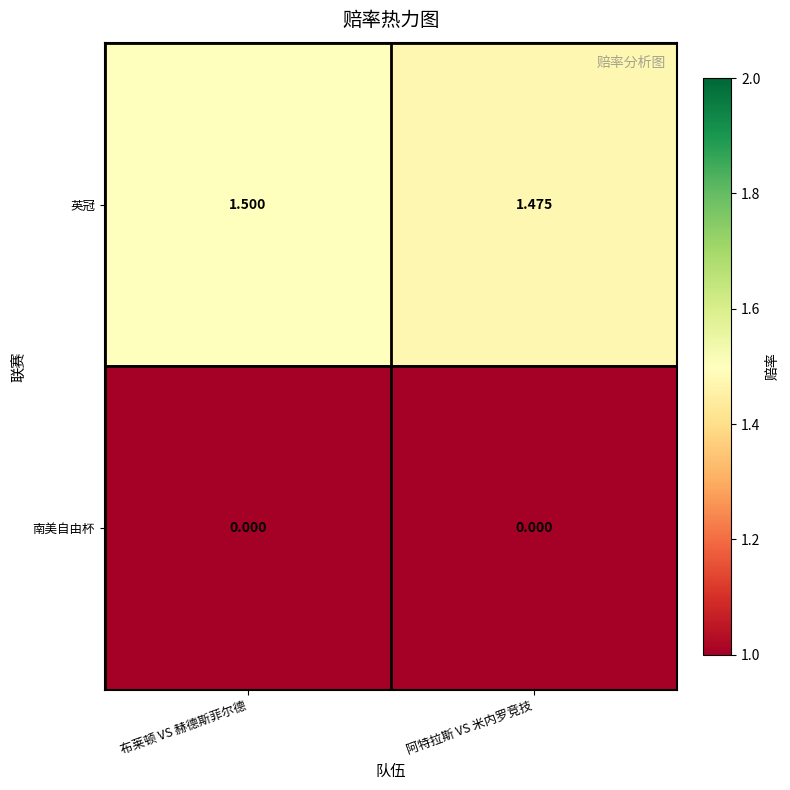

List the series in order of their peak value, lowest first.

南美自由杯, 英冠